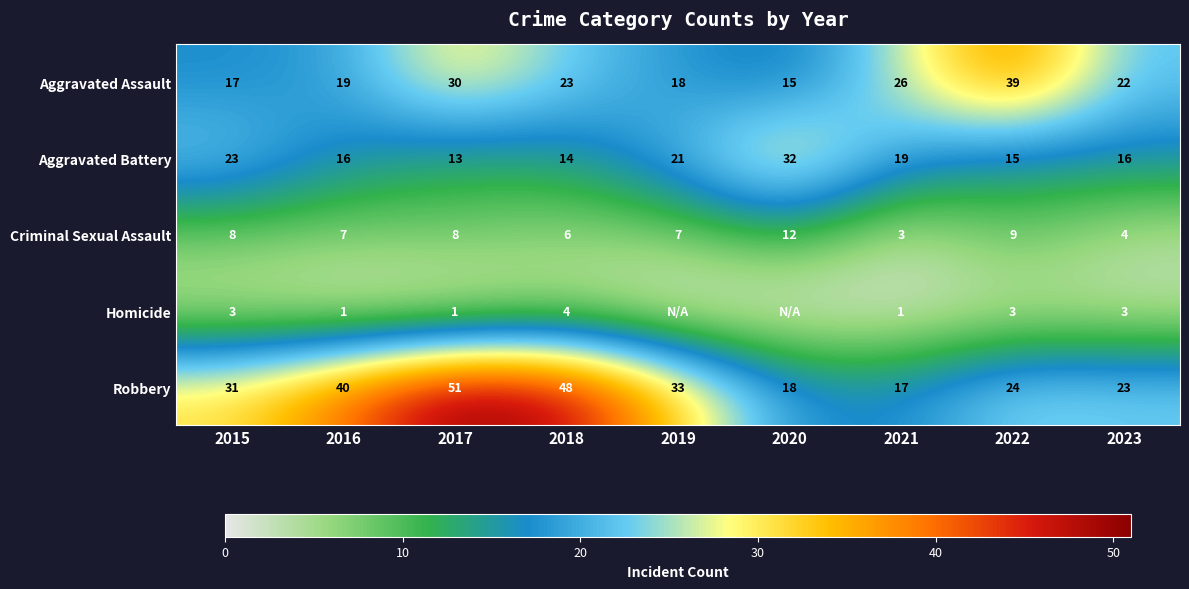

Rank the series at 2016 from lowest to highest value.

Homicide, Criminal Sexual Assault, Aggravated Battery, Aggravated Assault, Robbery